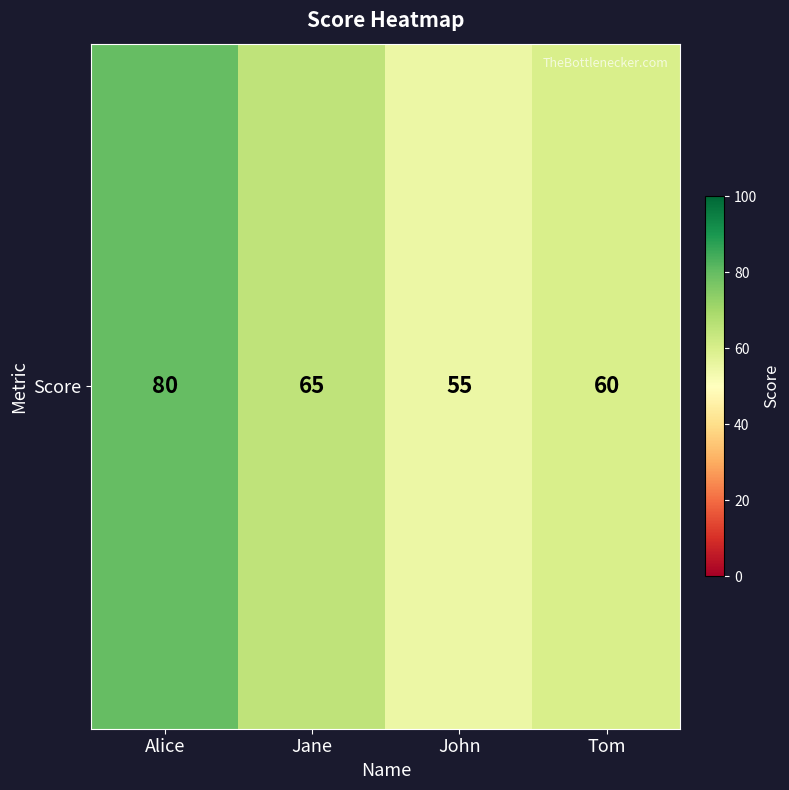

What is the smallest value displayed?

55